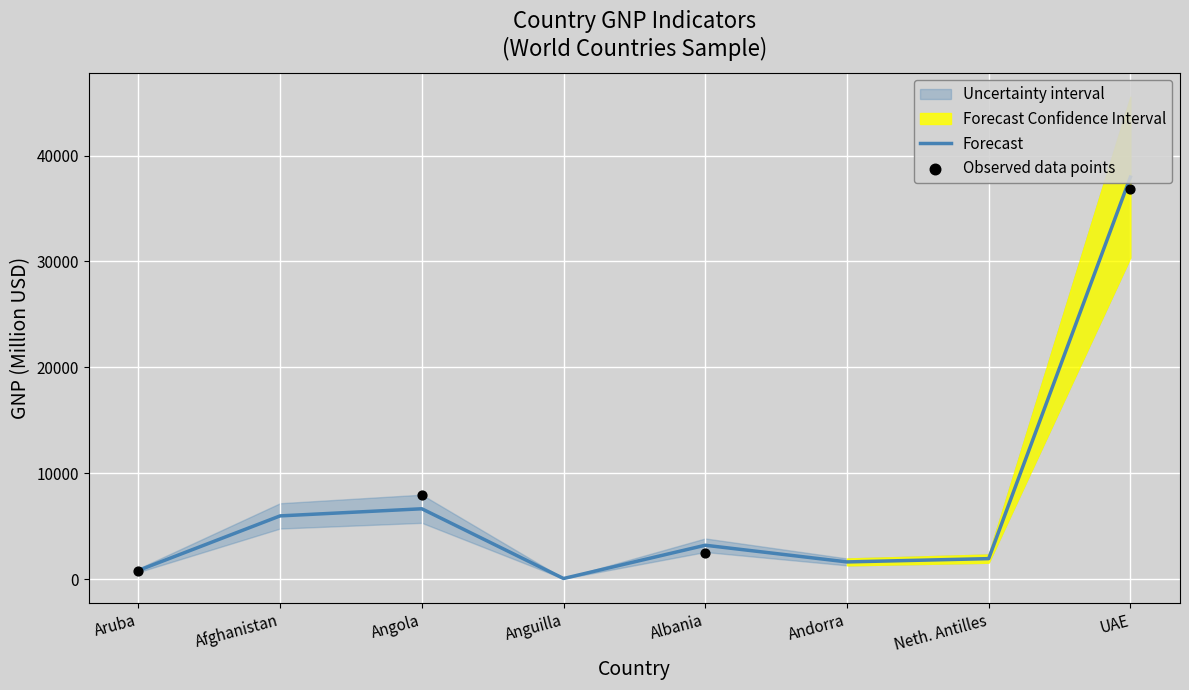

Is the value of Observed data points at Neth. Antilles greater than the value of Forecast at UAE?

No